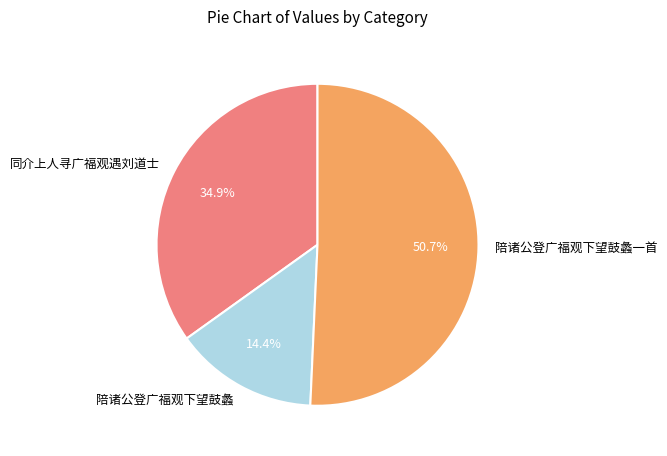

True or false: 同介上人寻广福观遇刘道士 accounts for 26% of the total.

False